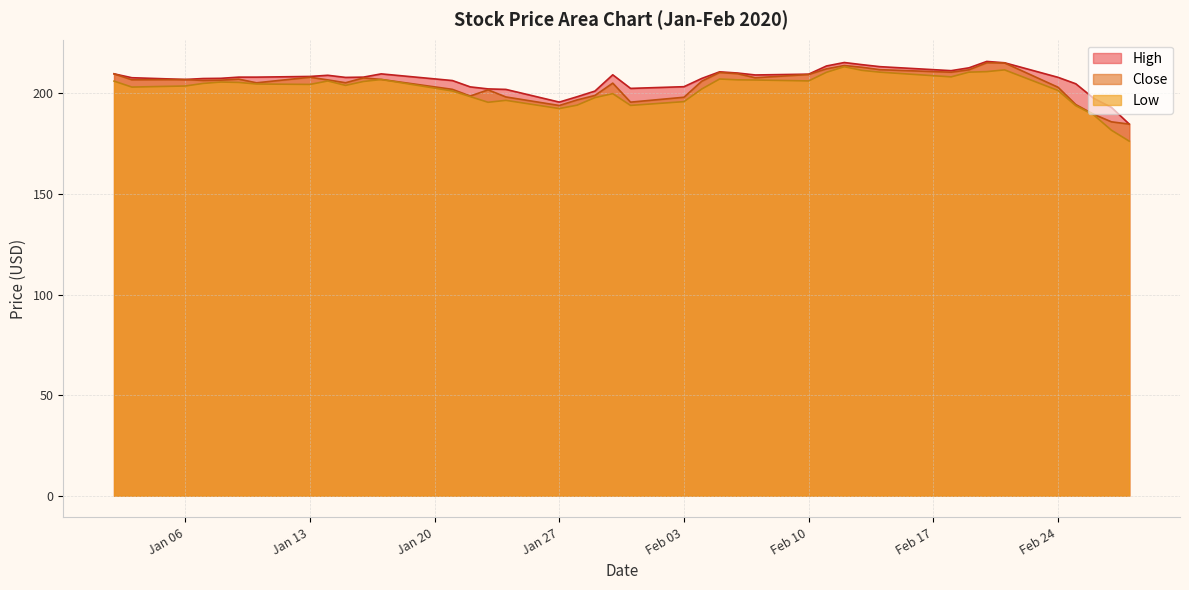

The value of Low at 2020-01-07 is 77.4. True or false?

False